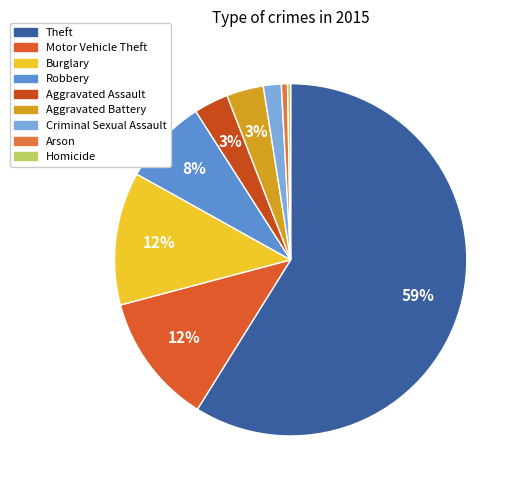

How many segments does this pie chart have?

9